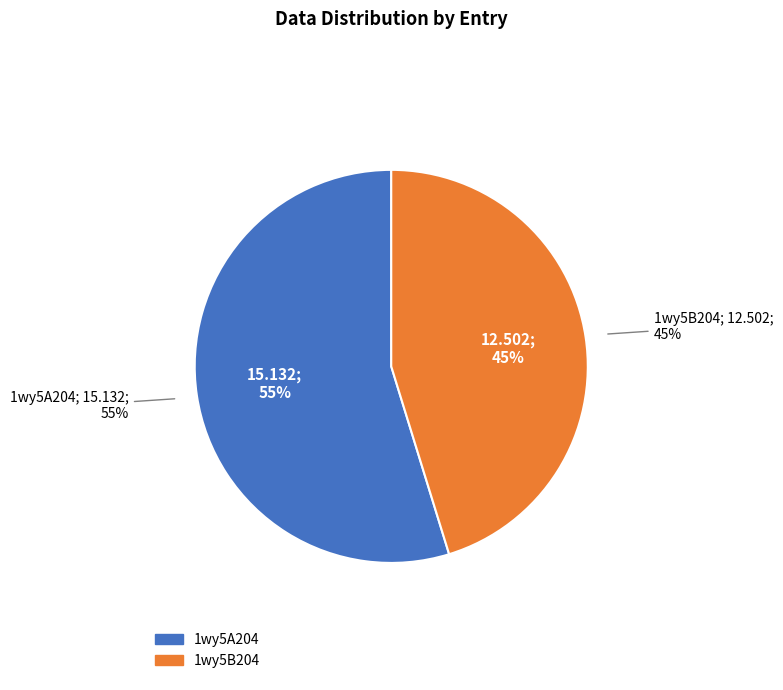

What is the change in value from 1wy5A204 to 1wy5B204?

-2.6